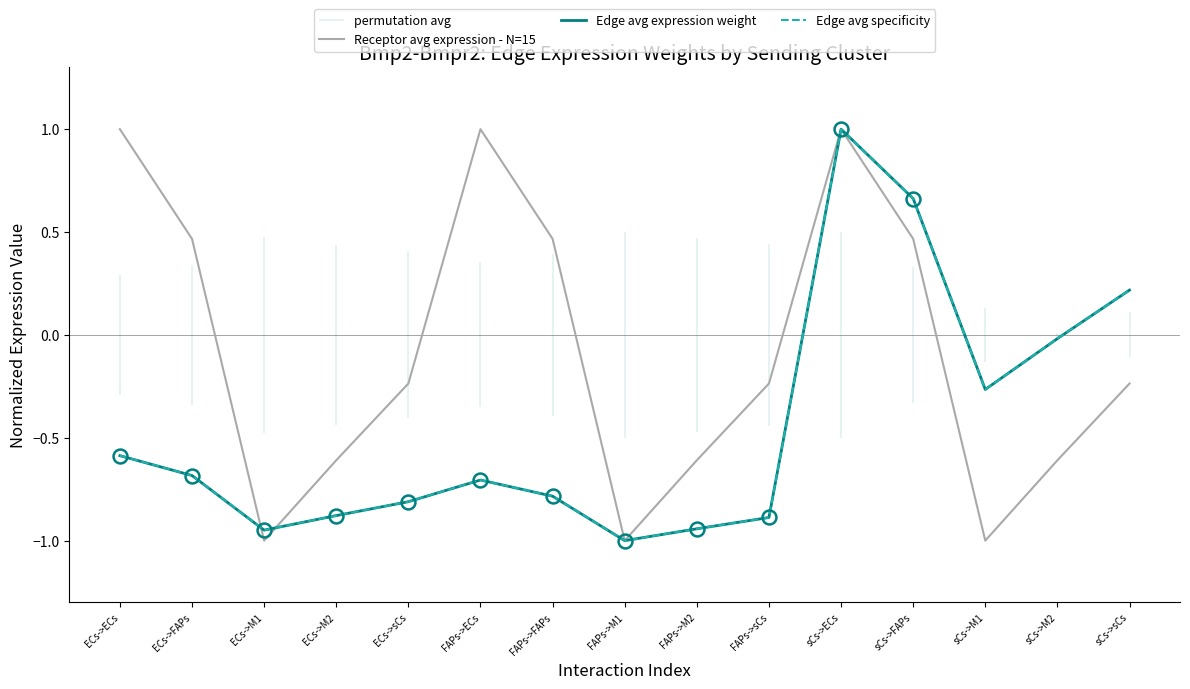

How many categories are shown in the chart?

15